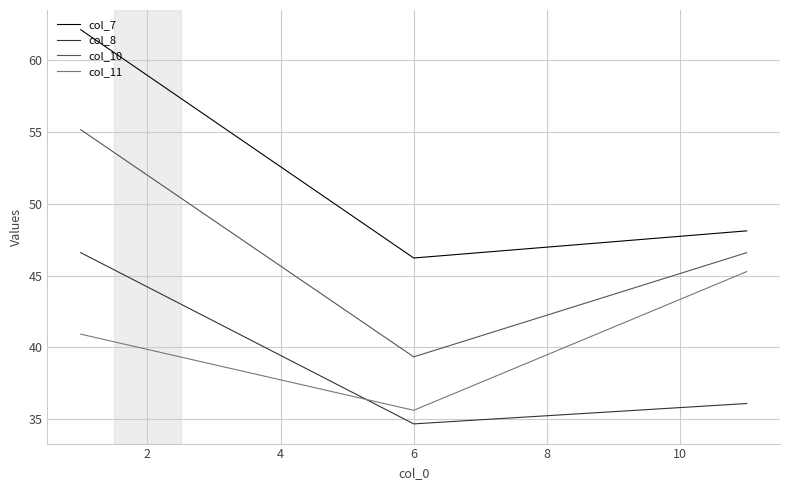

What is the difference between the second highest and minimum values in the col_8 series?

1.4